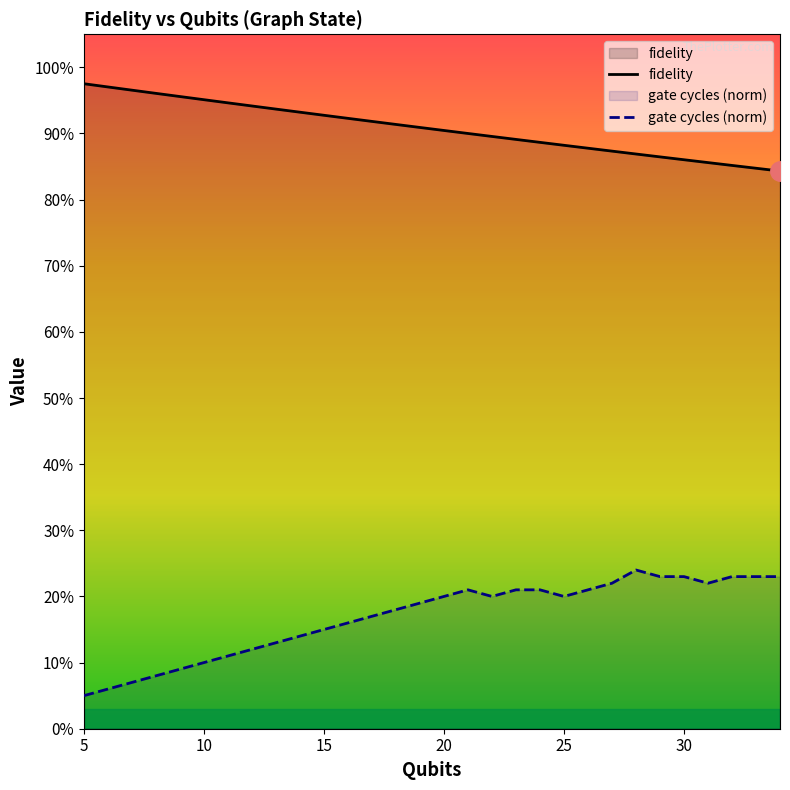

Rank the series at 10 from highest to lowest value.

fidelity, gate cycles (norm)